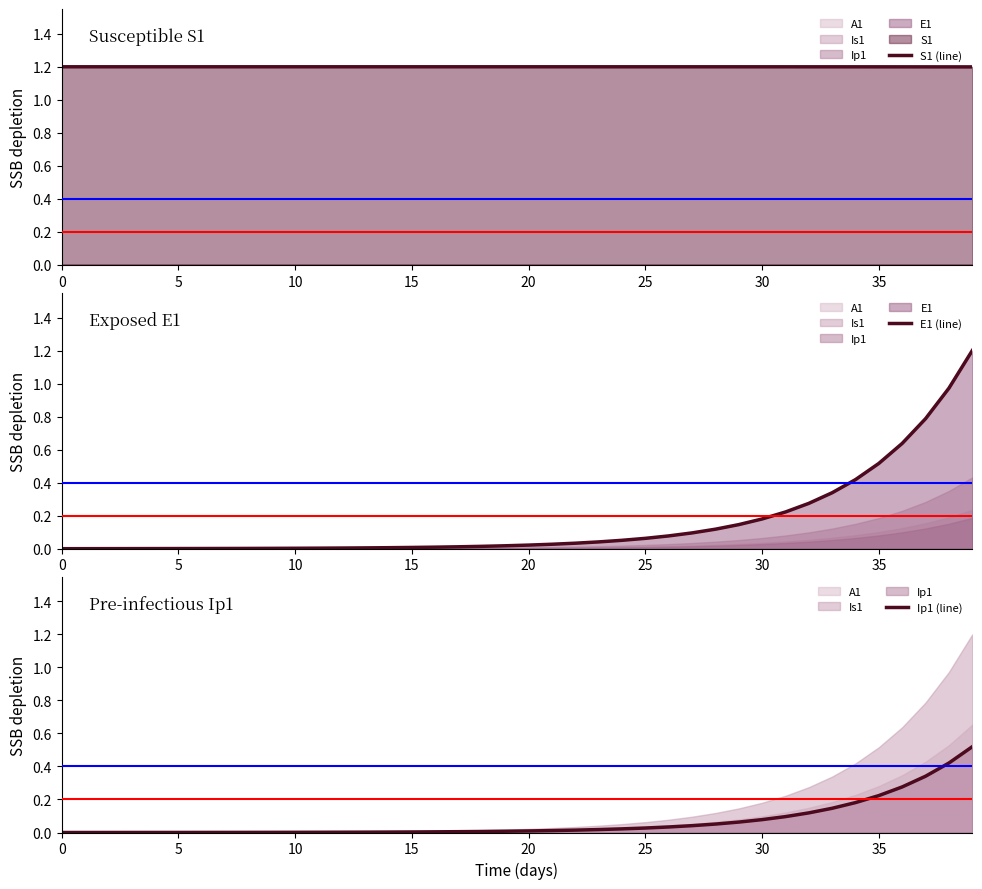

Does the chart have visible grid lines?

No